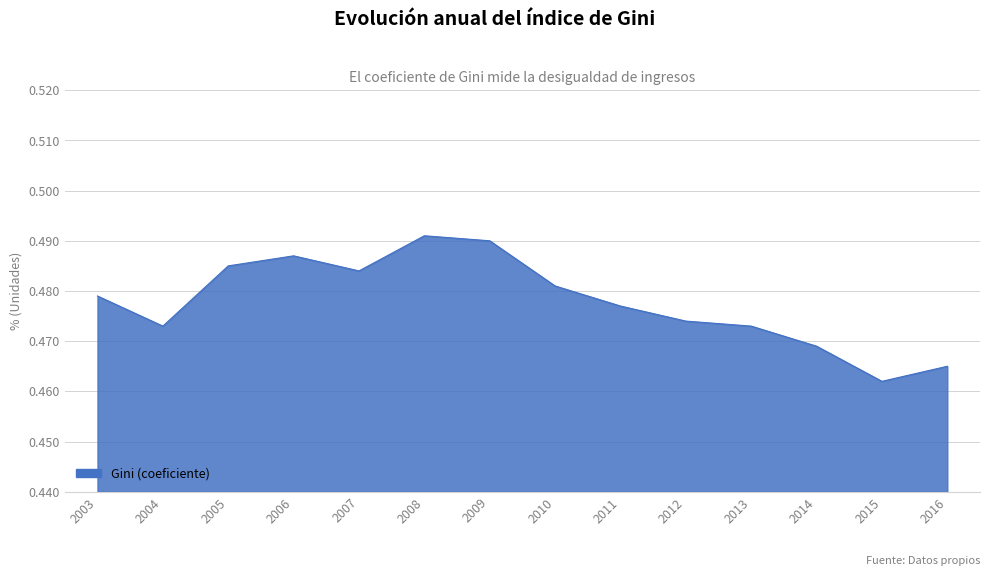

How many values are between 0 and 1?

14